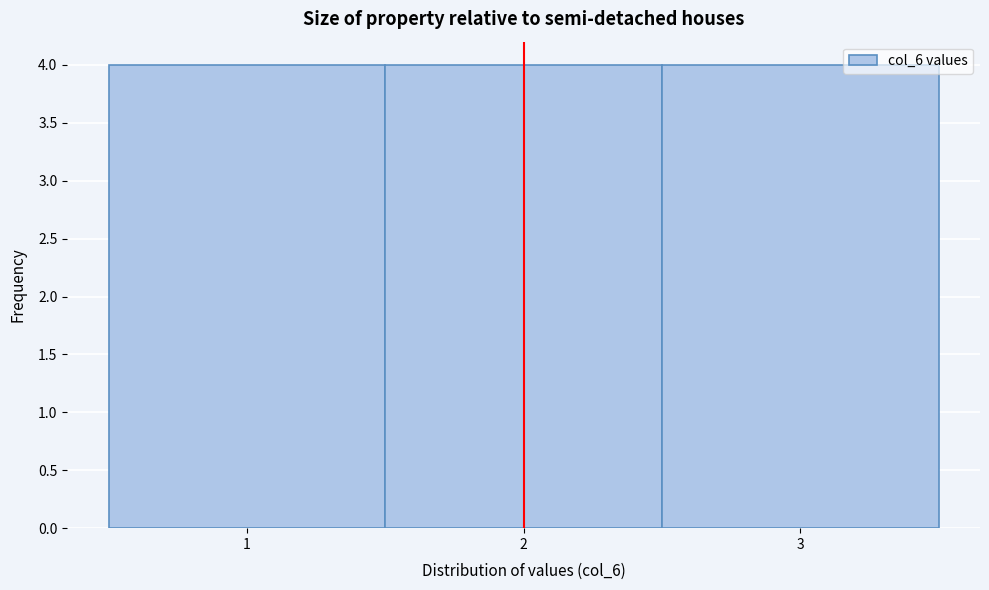

What is the height of the bar covering 2.5 to 3.5 on the x-axis? The values are not printed on the chart, so give them approximately, as read against the axis.

4